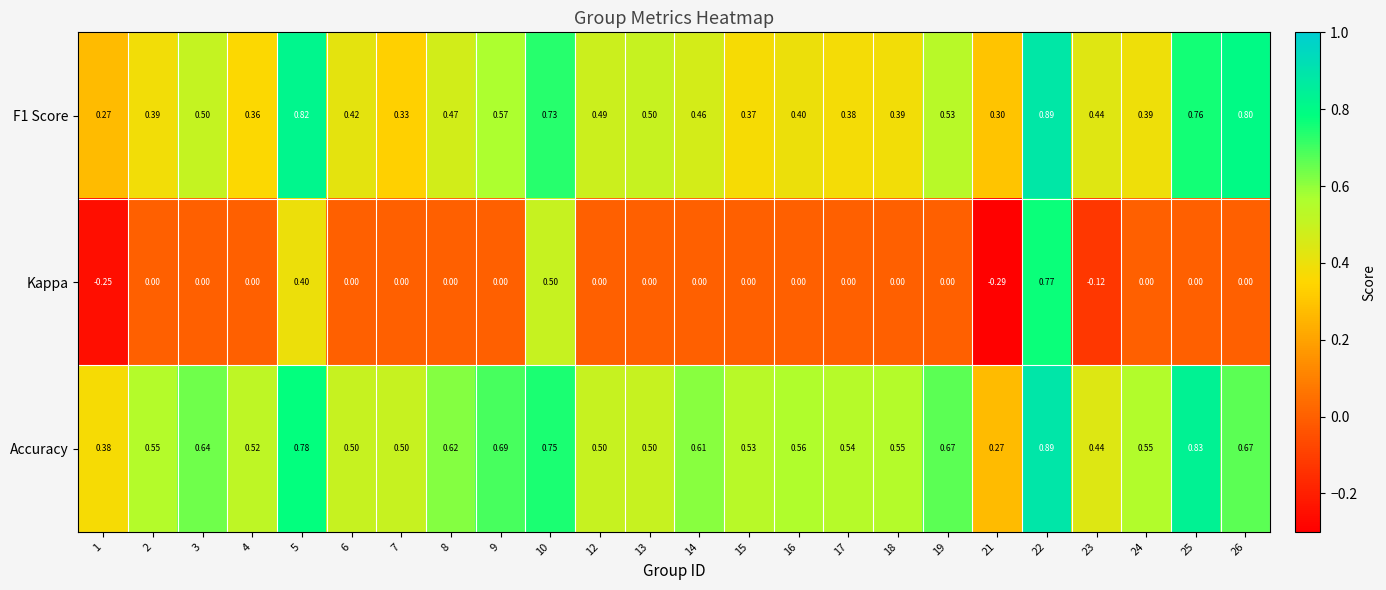

Which series has the widest spread of values?

Kappa